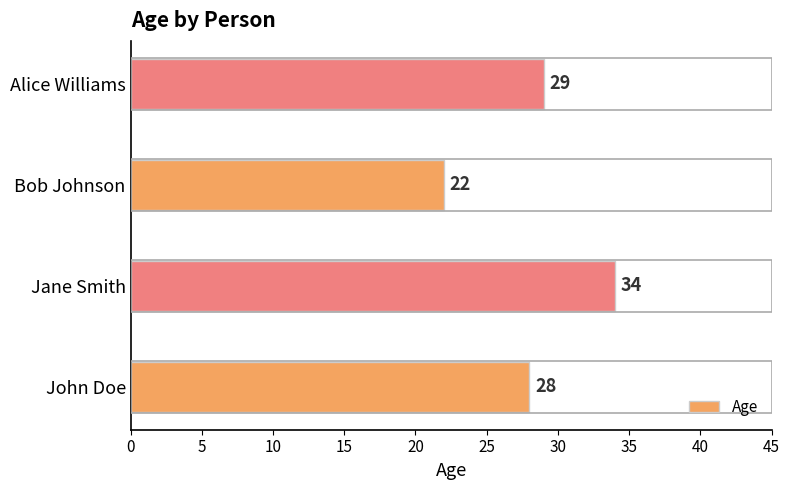

What is the maximum value shown in the chart?

34